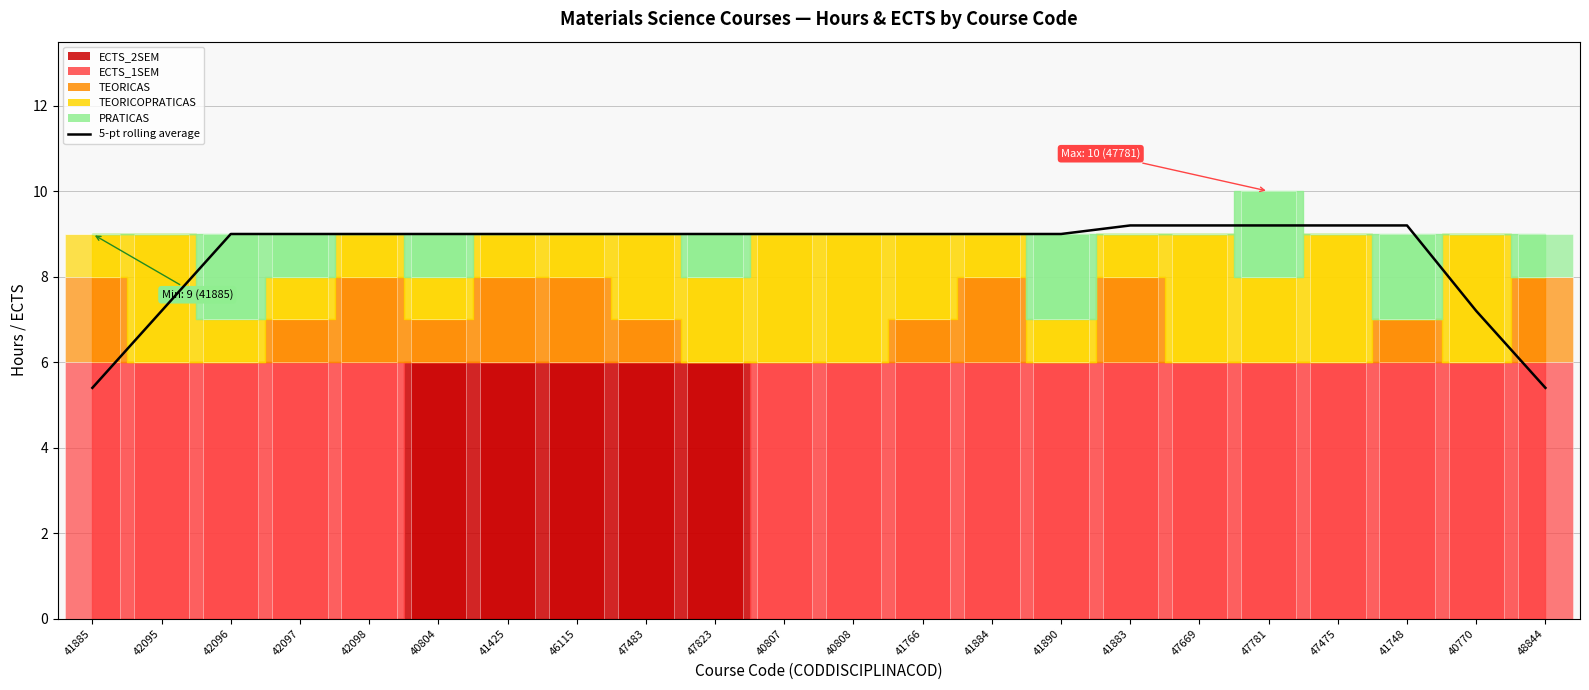

How many data points are less than 9?

4